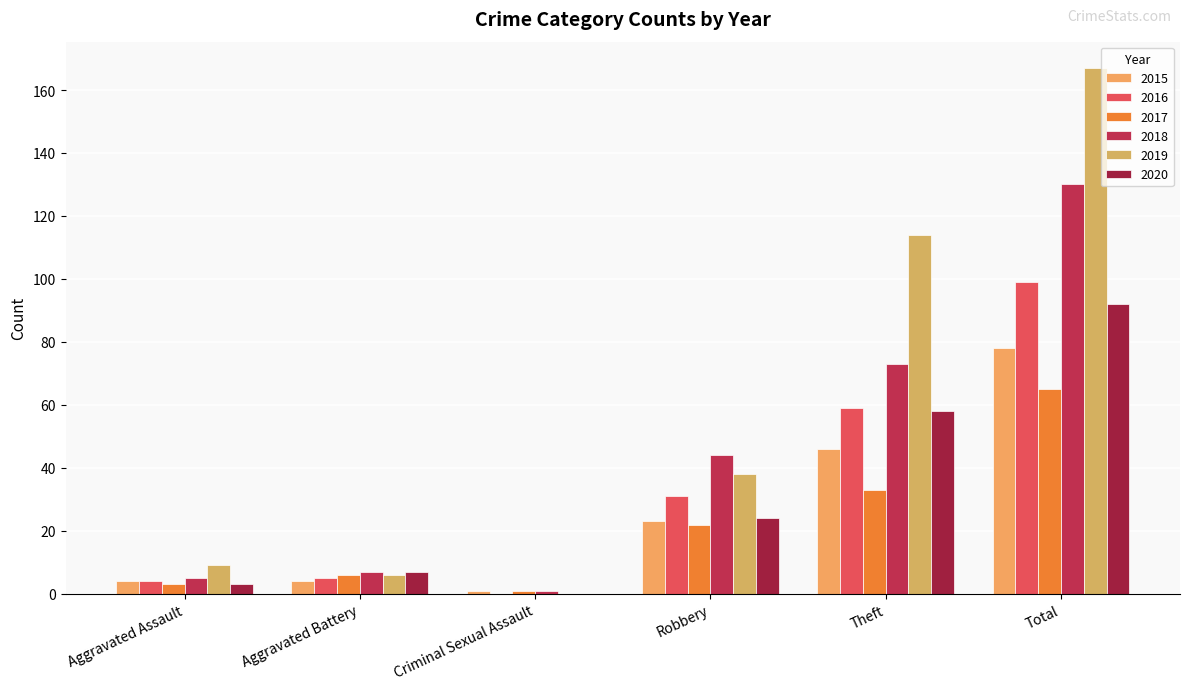

What is the sum of the 2020 values at Aggravated Battery and Theft?

65